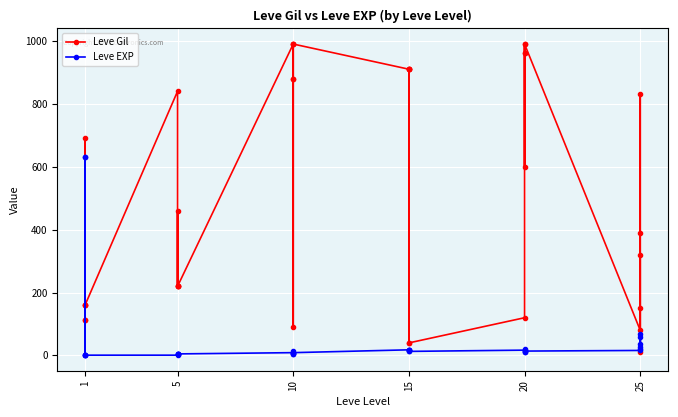

How many values in the Leve Gil series exceed 460?

17